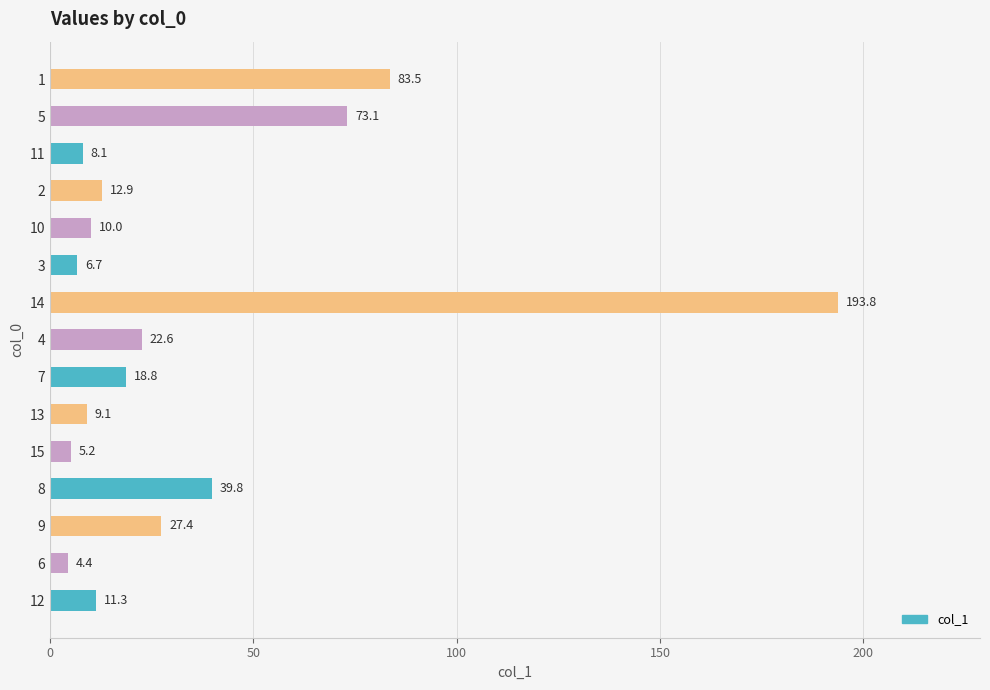

What is the average value?

35.1